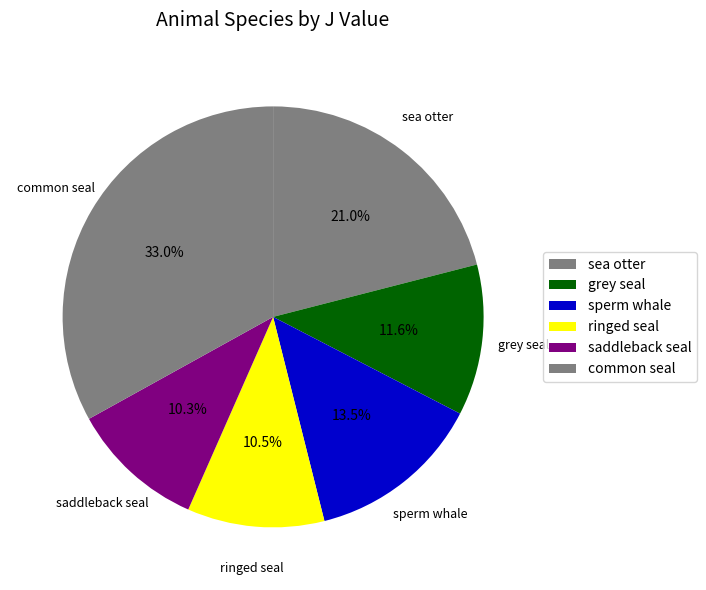

Count the number of slices in the pie.

6